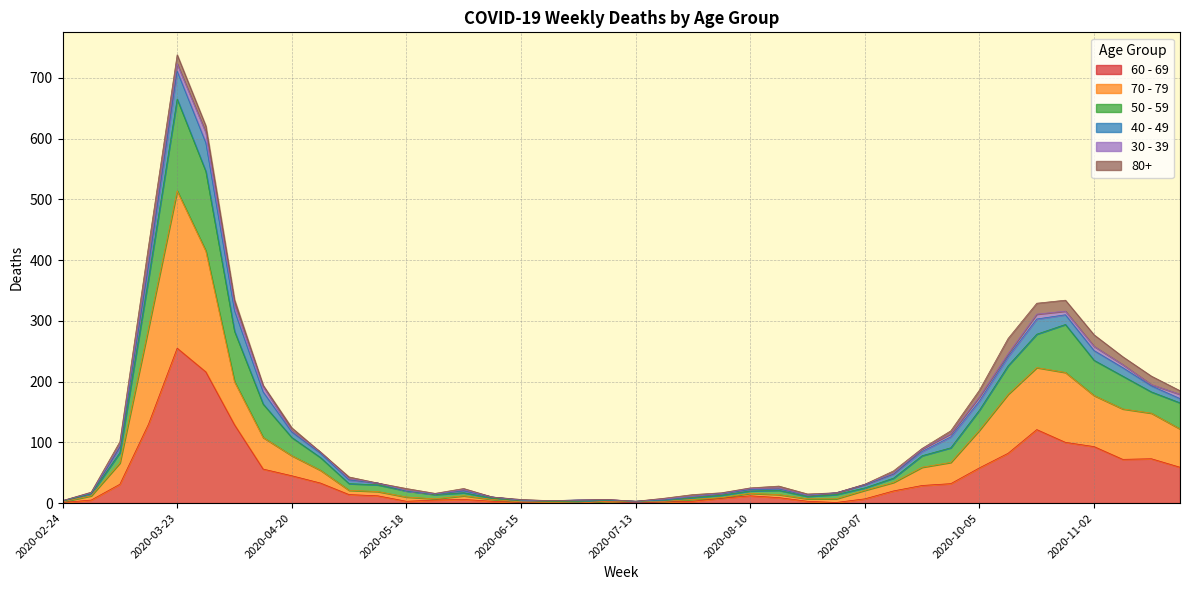

At which label does 70 - 79 reach its peak?

2020-03-23